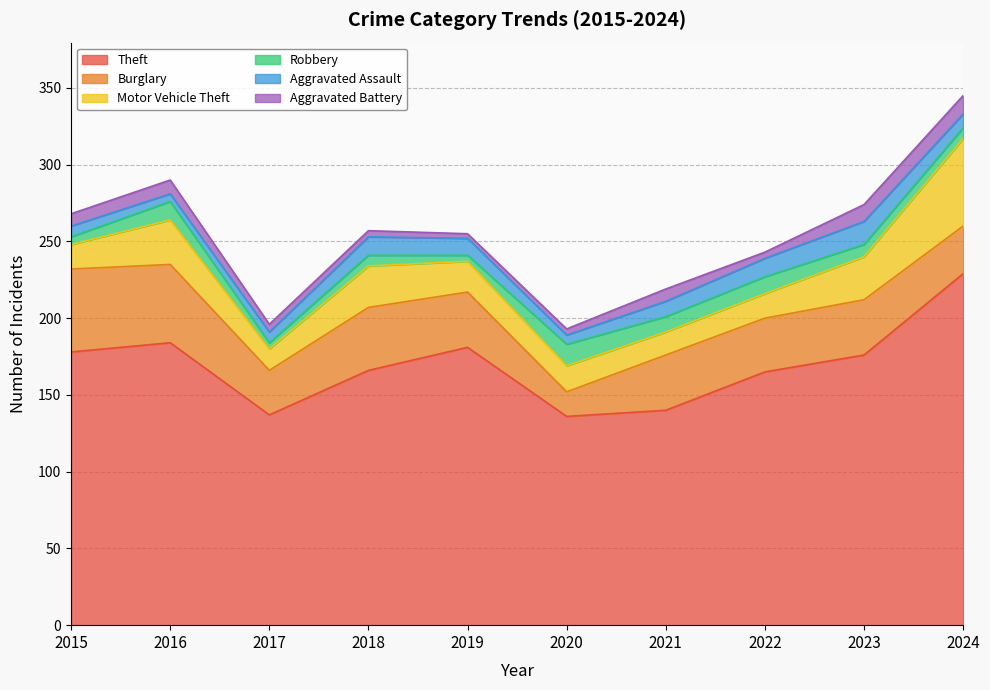

The value of Robbery at 2023 is 11. True or false?

False